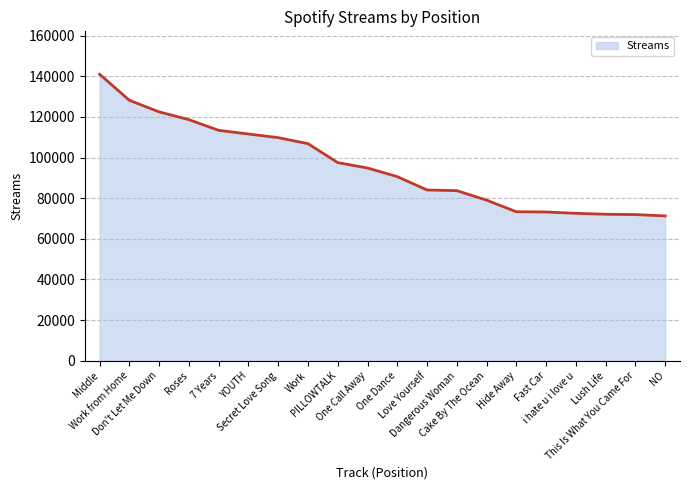

Where does the data first go above 94883?

Middle